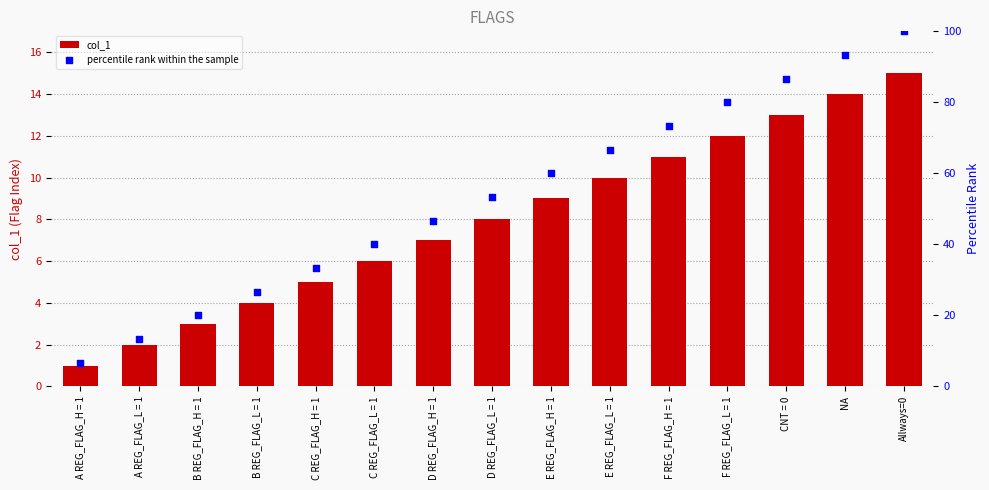

At how many categories does at least one series exceed 57?

7